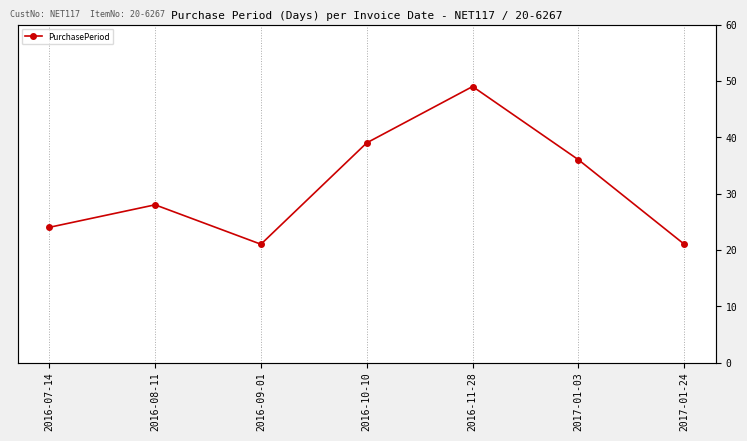

Reading right to left, list all the values displayed in this chart.

2017-01-24=21	2017-01-03=36	2016-11-28=49	2016-10-10=39	2016-09-01=21	2016-08-11=28	2016-07-14=24